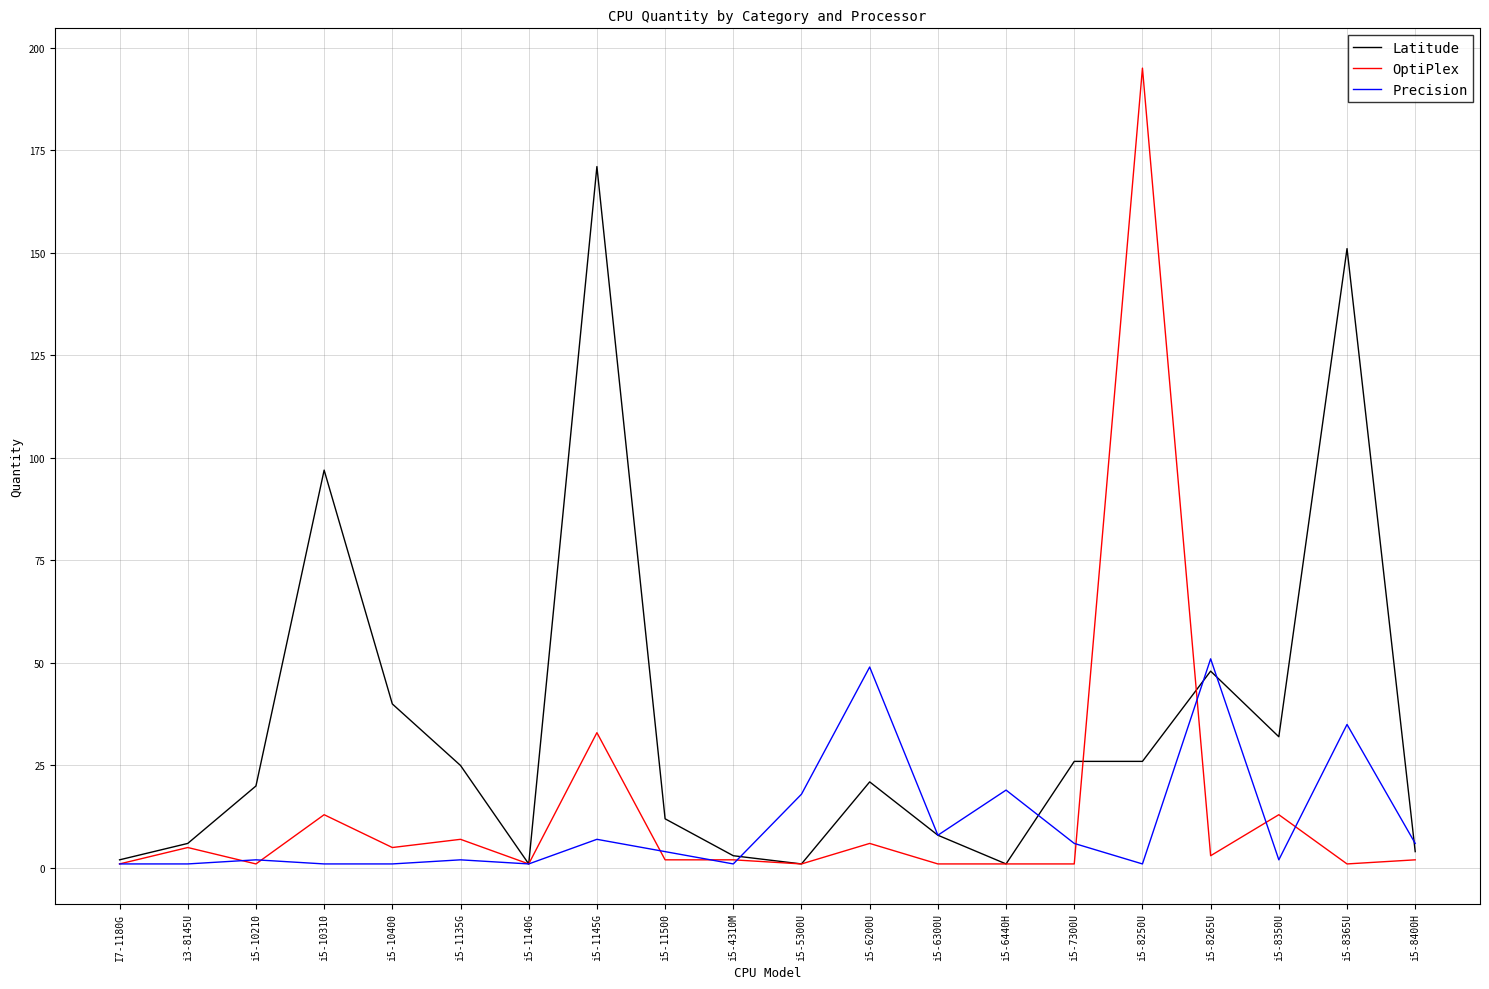

Where is the first local minimum for Latitude?

i5-1140G